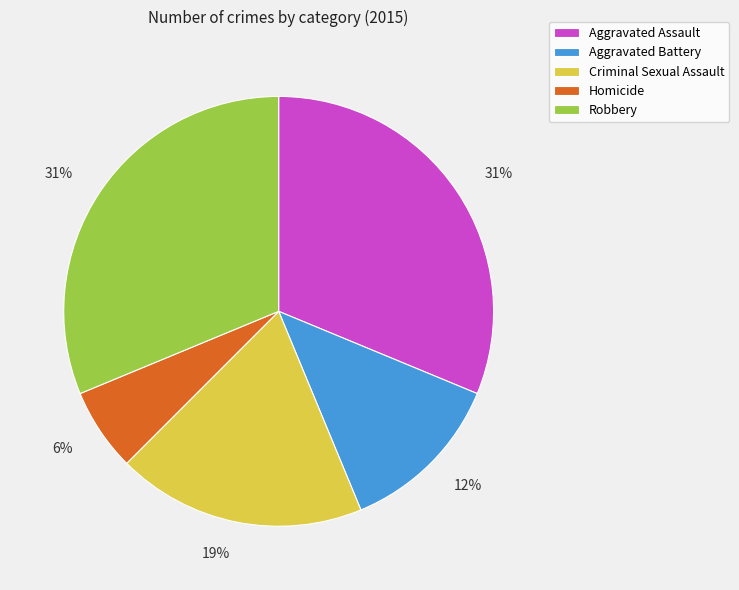

What percentage is the Robbery slice, to the nearest percent?

31%